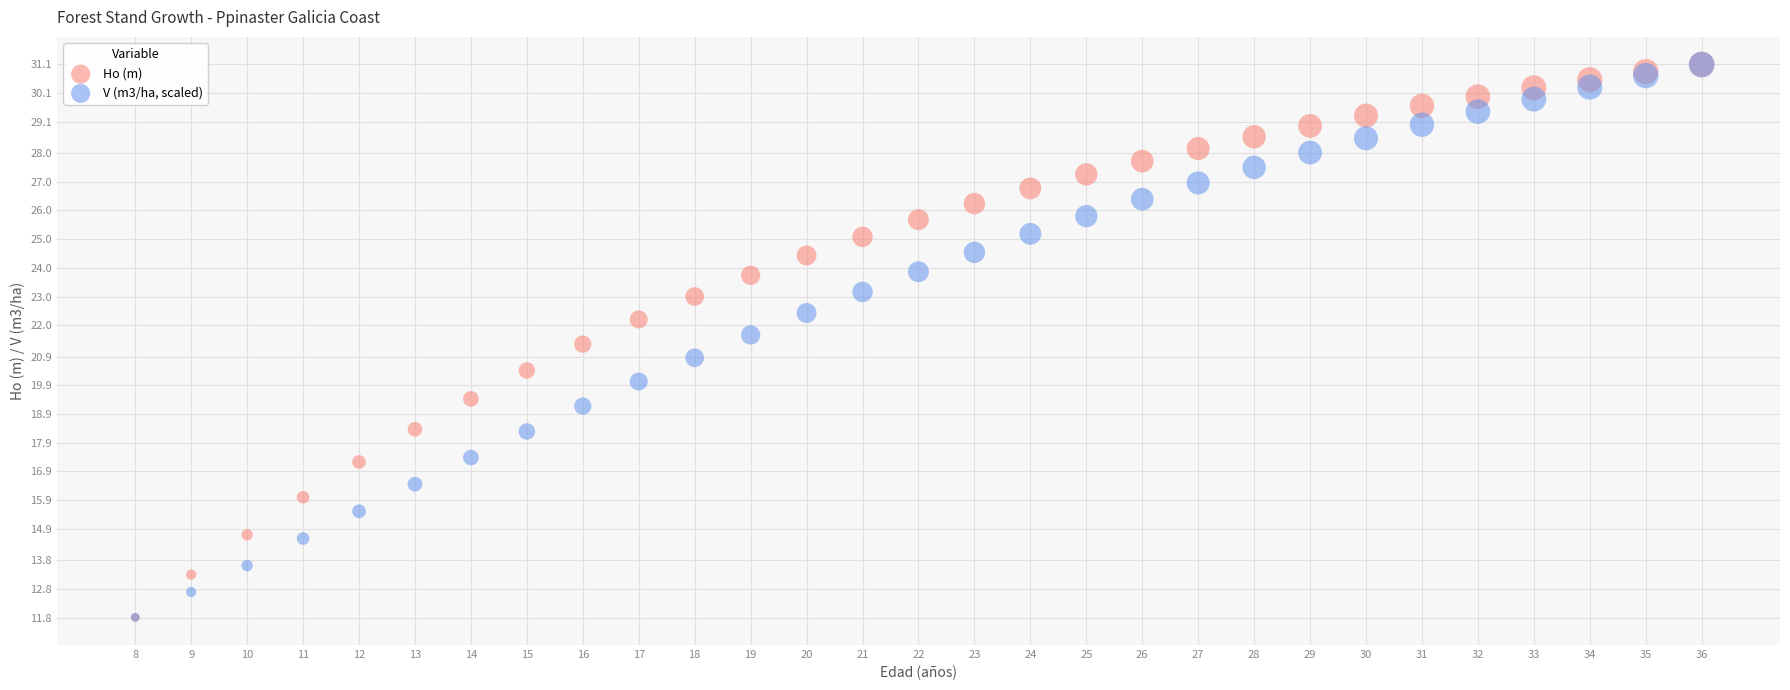

What are all the series names shown in the legend?

Ho (m), V (m3/ha, scaled)